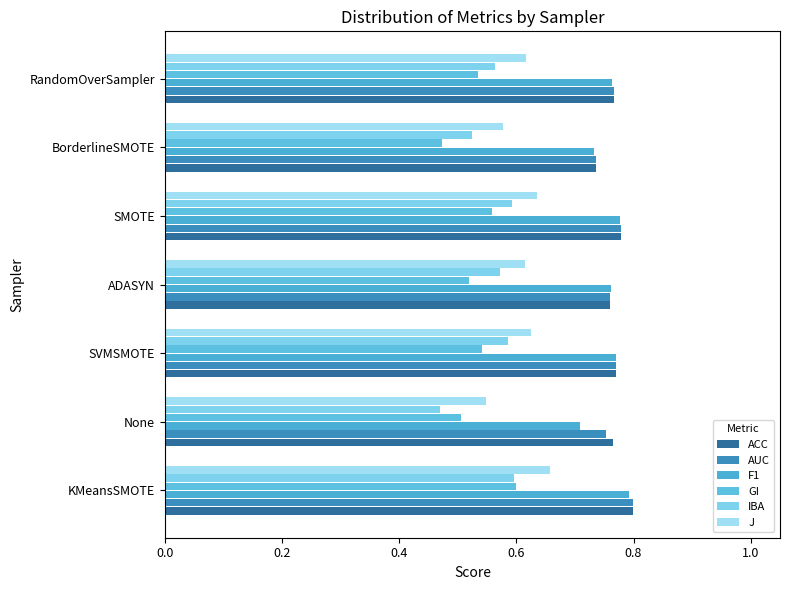

Reading left to right, transcribe all the data shown in this chart.

ACC: 0.8	0.8	0.8	0.8	0.8	0.7	0.8
AUC: 0.8	0.8	0.8	0.8	0.8	0.7	0.8
F1: 0.8	0.7	0.8	0.8	0.8	0.7	0.8
GI: 0.6	0.5	0.5	0.5	0.6	0.5	0.5
IBA: 0.6	0.5	0.6	0.6	0.6	0.5	0.6
J: 0.7	0.5	0.6	0.6	0.6	0.6	0.6